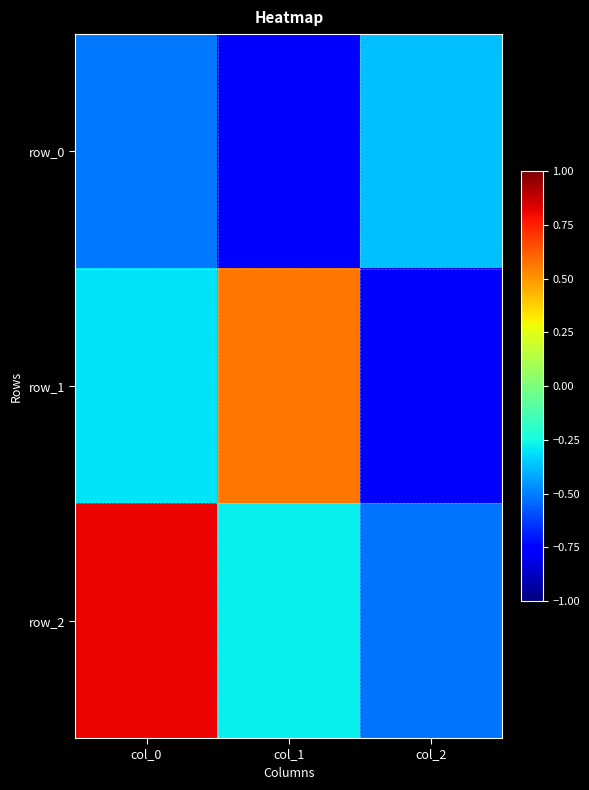

At which label is row_1 closest to 0?

col_0